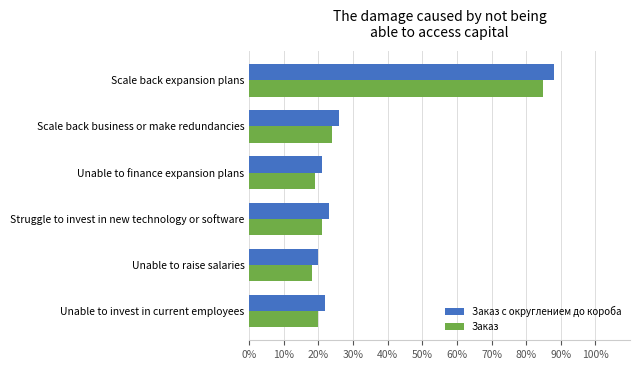

Rank the series by their average value, from lowest to highest.

Заказ, Заказ с округлением до короба